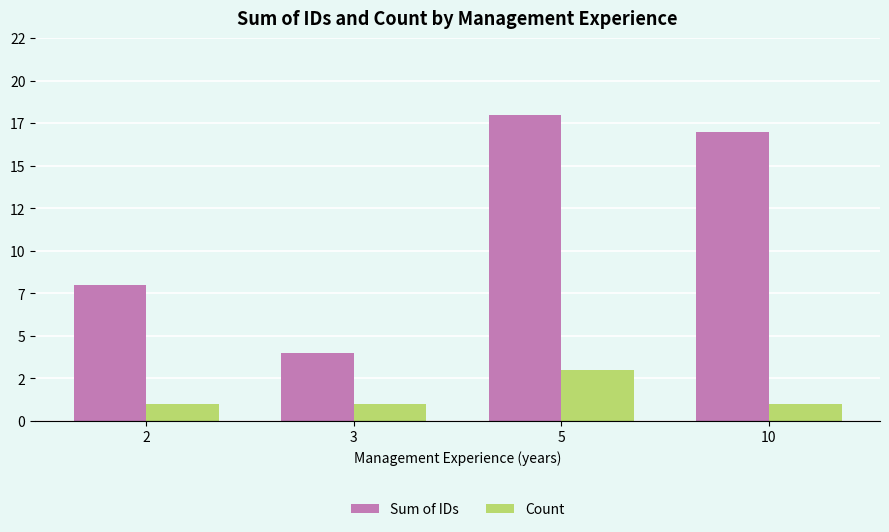

What is the sum of the Sum of IDs values at 10 and 3?

21